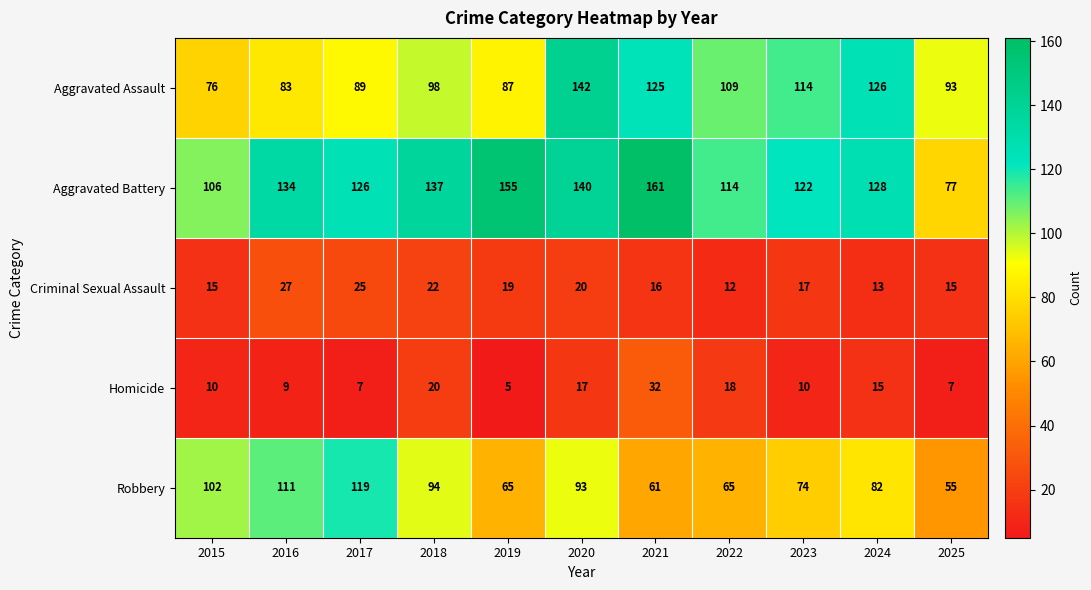

Count the number of categories in the chart.

11